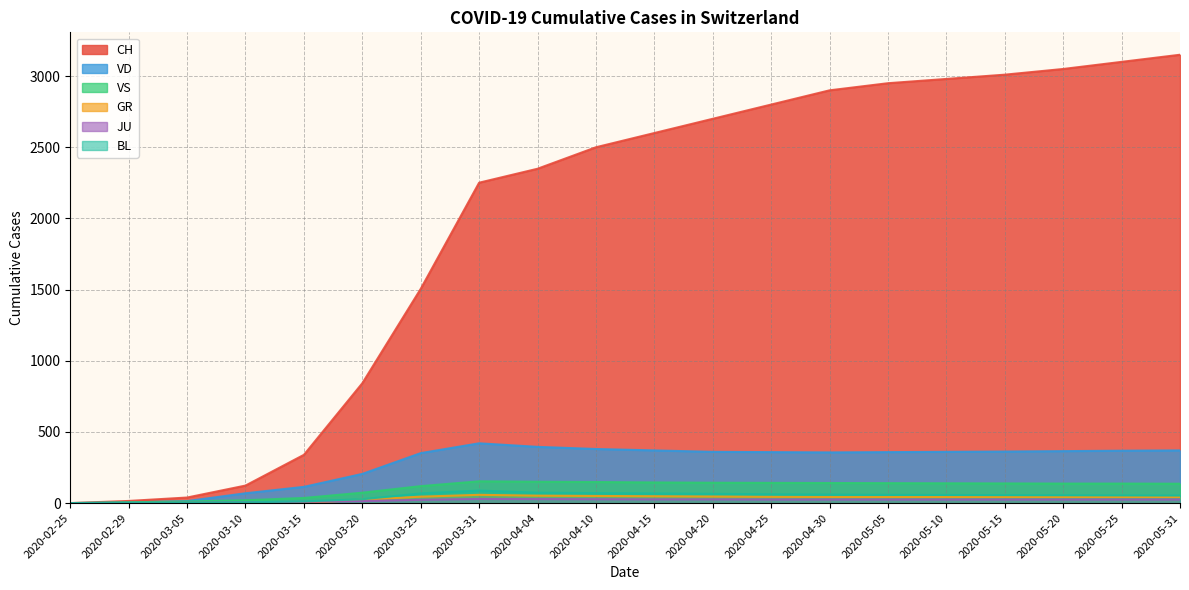

What position from the left is 2020-05-10?

16